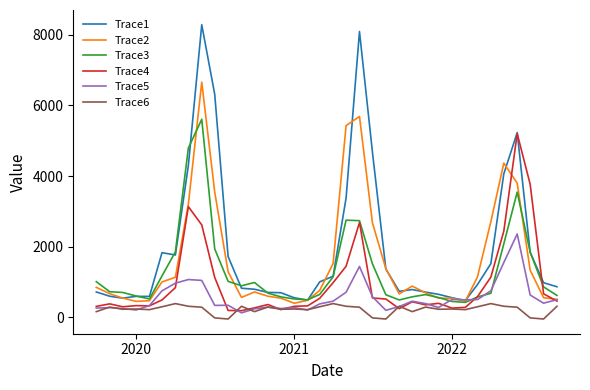

True or false: Trace3 and Trace6 cross at least once.

False